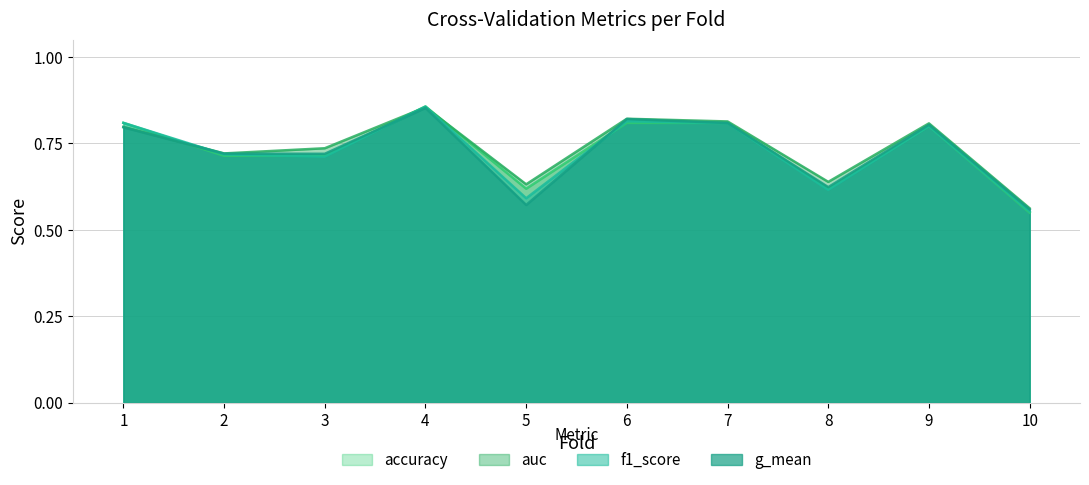

Rank the series at 3 from highest to lowest value.

auc, g_mean, accuracy, f1_score